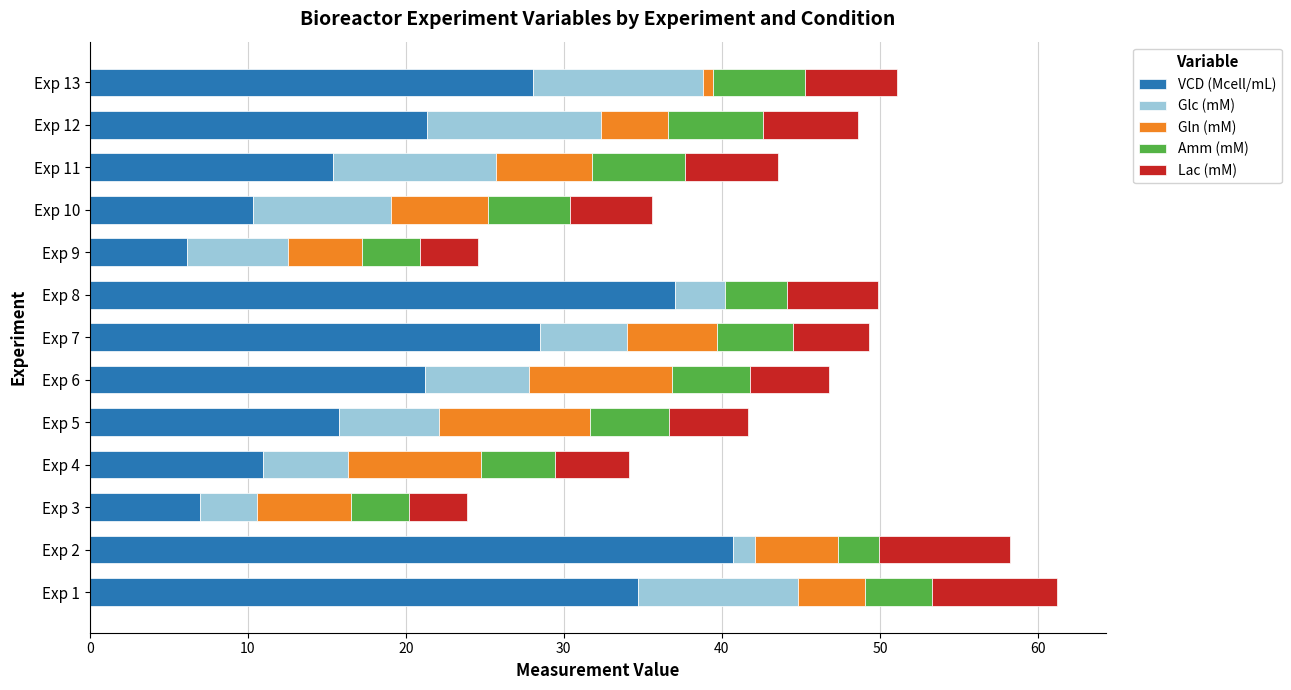

What is the total value across all series at Exp 10?

35.6